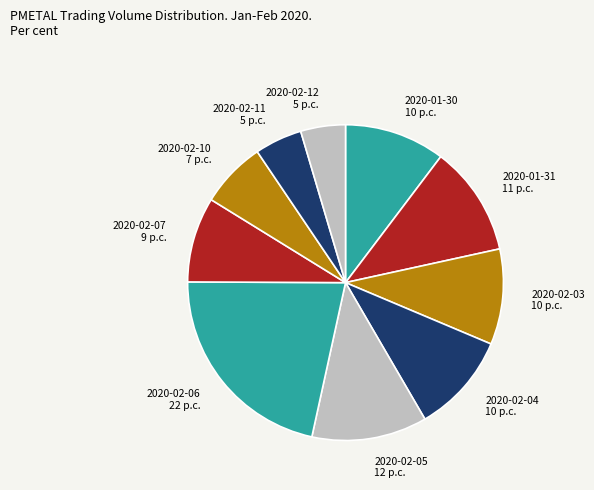

Is the sum of 2020-02-06 and 2020-02-11 greater than half?

No